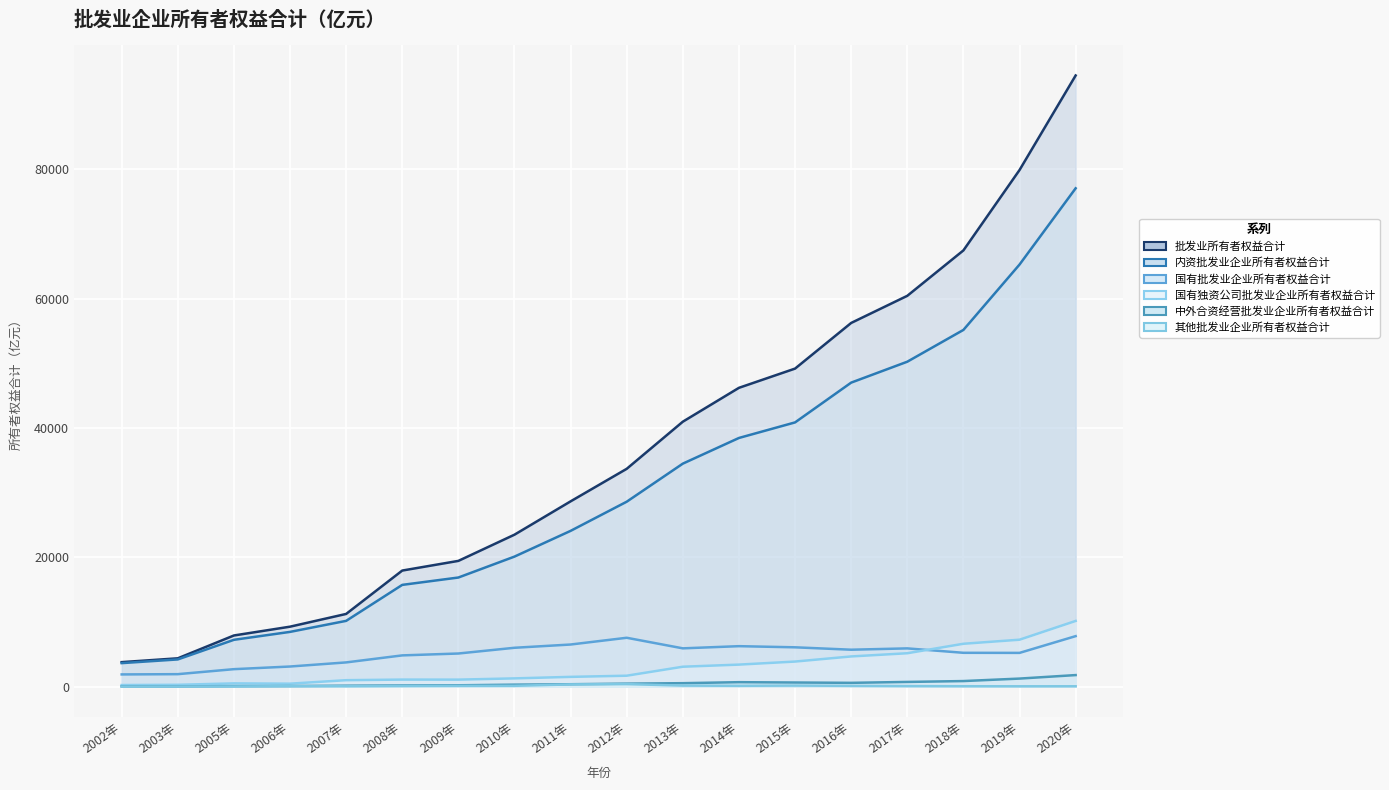

True or false: 批发业所有者权益合计 and 其他批发业企业所有者权益合计 cross at least once.

False